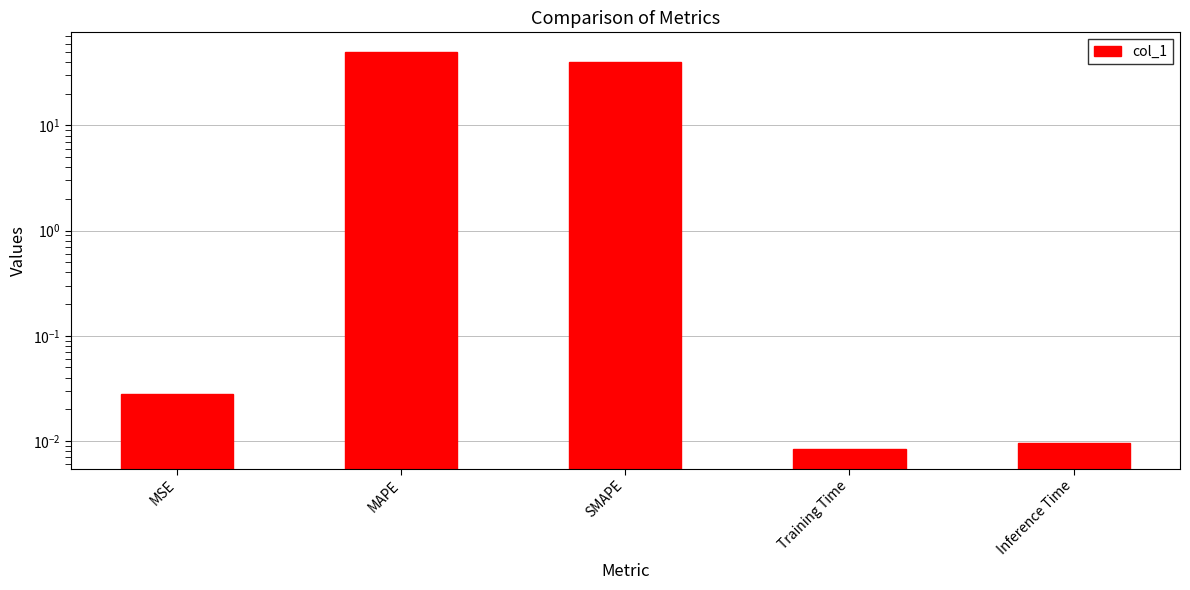

Does the chart contain any negative values?

No